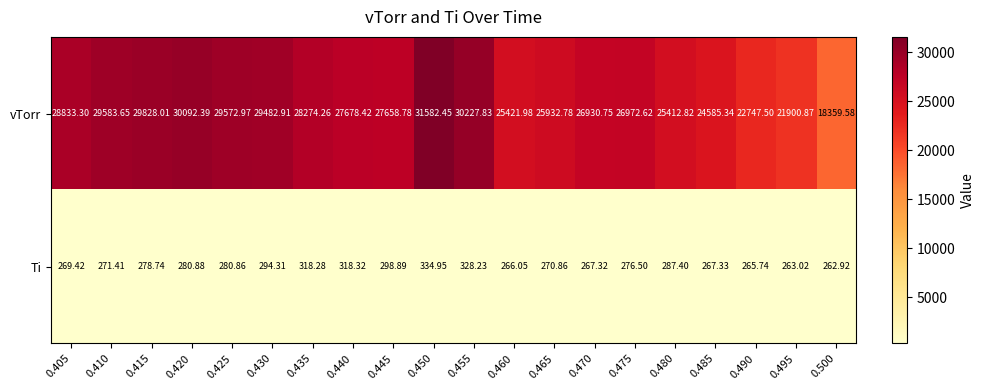

How many values in the Ti series are below 278?

10